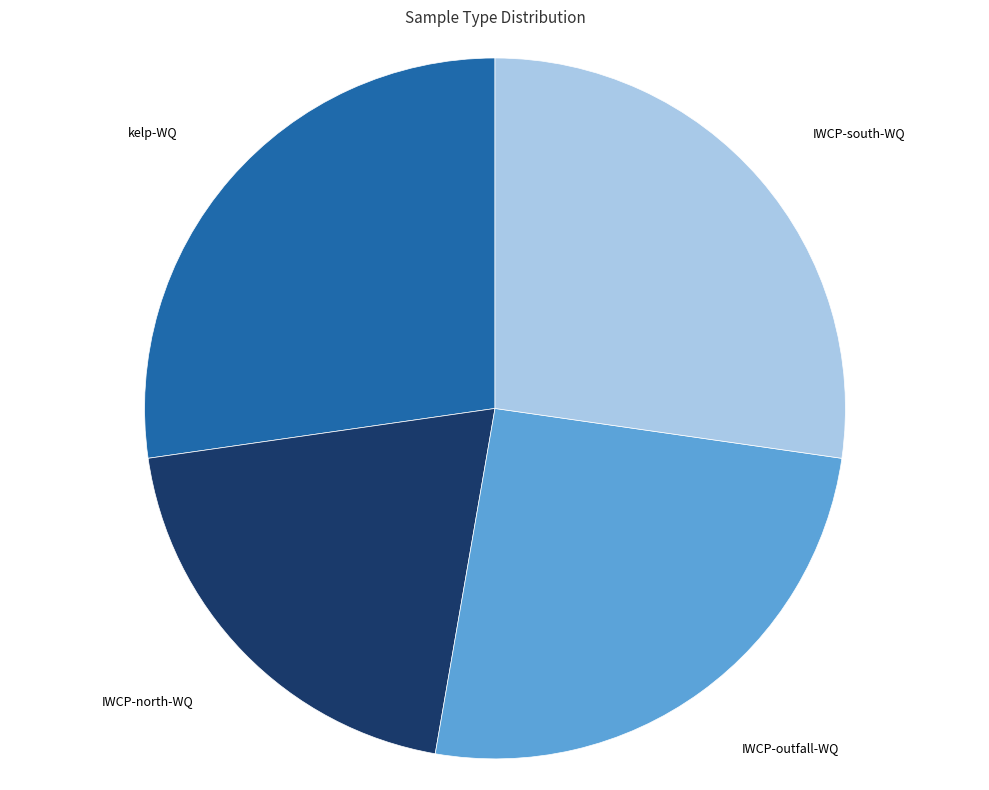

Is it true that kelp-WQ is 35% of the pie?

False